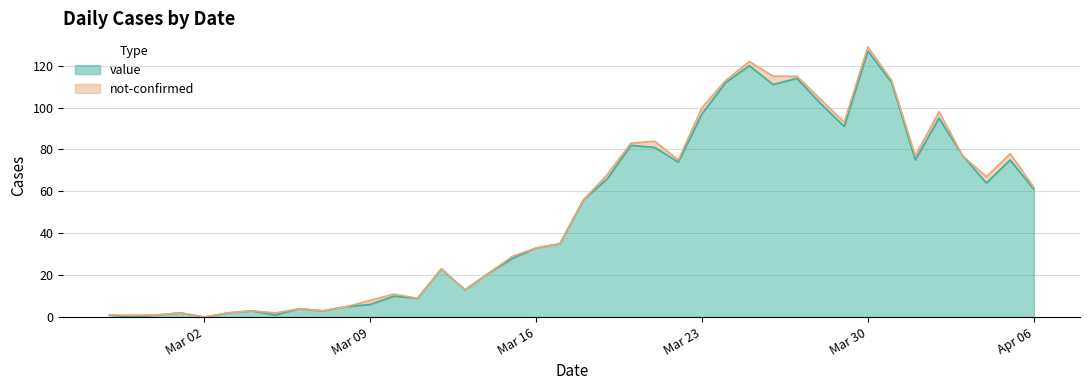

What is the difference between the values at 2020-03-13 and 2020-03-28?

89